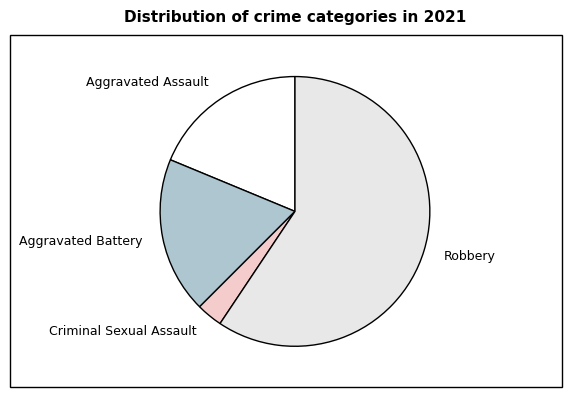

Is there a majority slice in this chart?

Yes